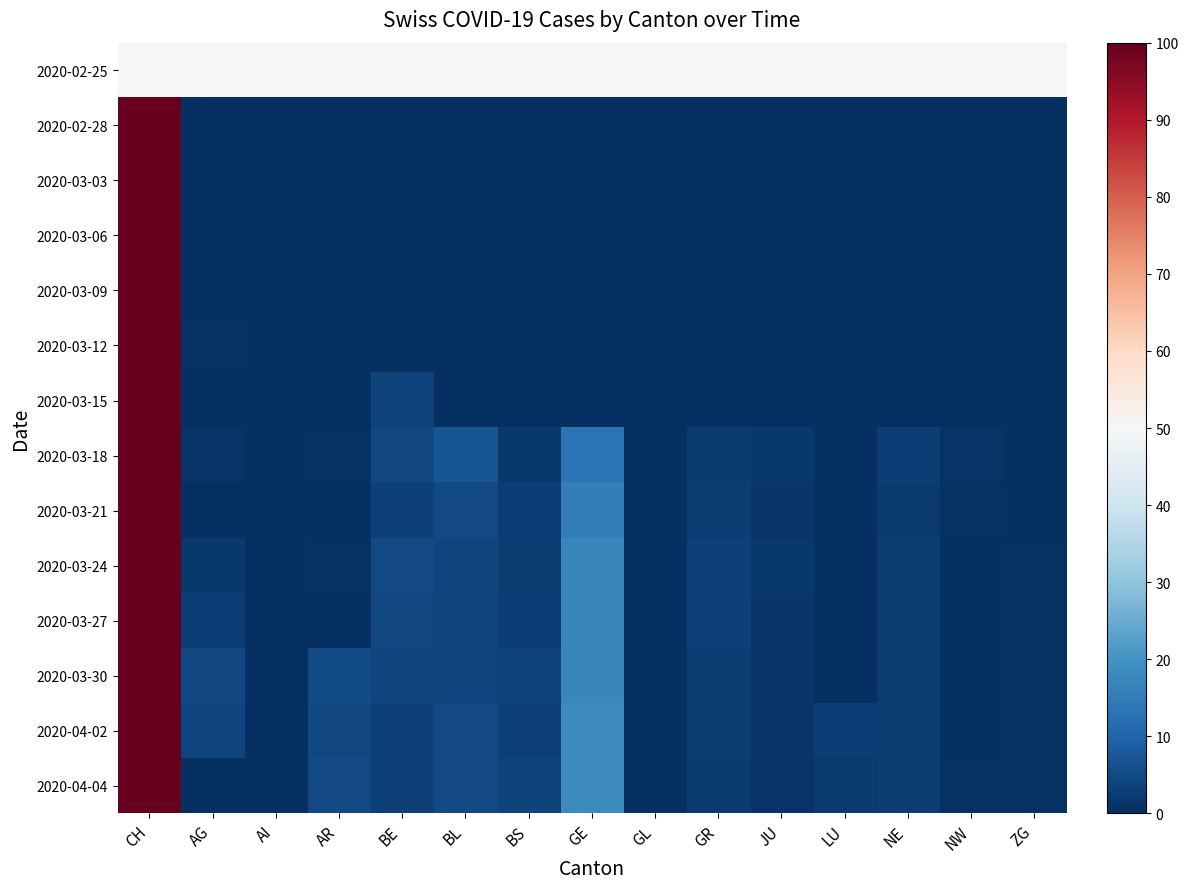

What is the spread (max minus min) of values at AI?

50.0